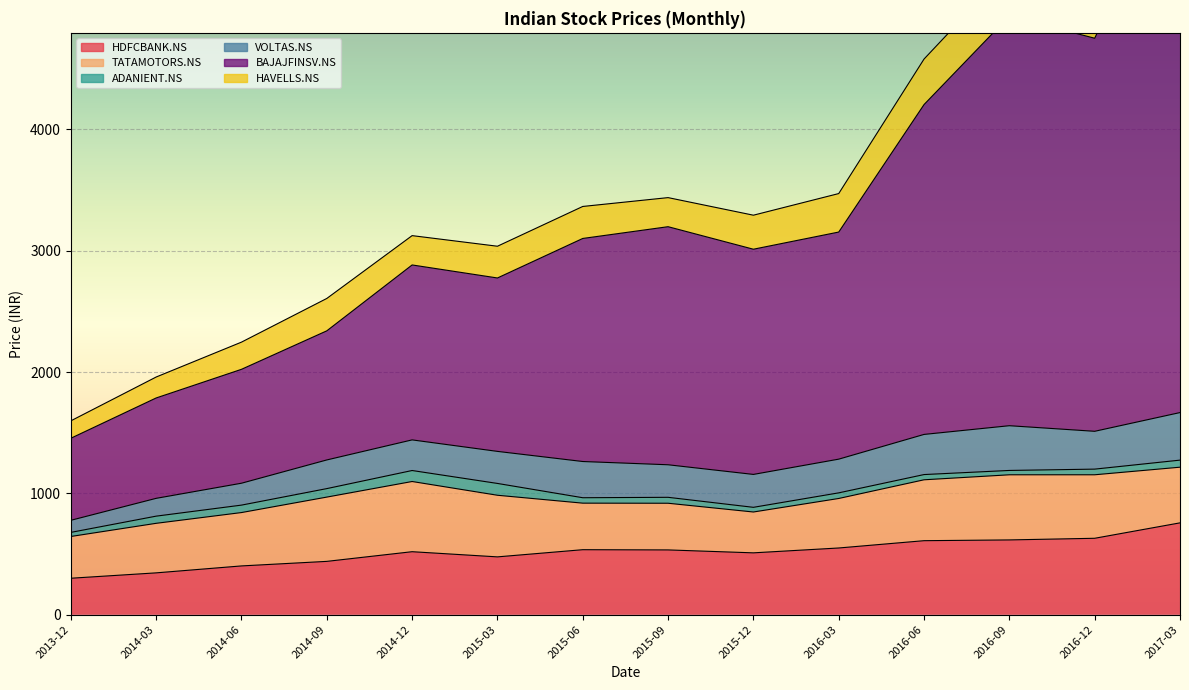

Reading left to right, transcribe all the data shown in this chart.

HDFCBANK.NS: 2013-12-31=300.3	2014-03-31=344.6	2014-06-30=401.8	2014-09-30=439.3	2014-12-31=519.1	2015-03-31=476.4	2015-06-30=535.6	2015-09-30=533.8	2015-12-31=509.6	2016-03-31=549.7	2016-06-30=609.9	2016-09-30=616.2	2016-12-31=629.7	2017-03-31=756.9
TATAMOTORS.NS: 2013-12-31=344.2	2014-03-31=408.4	2014-06-30=439.9	2014-09-30=530.0	2014-12-31=578.7	2015-03-31=508.0	2015-06-30=383.7	2015-09-30=384.8	2015-12-31=336.8	2016-03-31=408.2	2016-06-30=502.0	2016-09-30=537.0	2016-12-31=523.5	2017-03-31=458.9
ADANIENT.NS: 2013-12-31=33.8	2014-03-31=59.1	2014-06-30=61.4	2014-09-30=70.0	2014-12-31=90.6	2015-03-31=97.4	2015-06-30=44.8	2015-09-30=48.9	2015-12-31=38.5	2016-03-31=46.4	2016-06-30=43.1	2016-09-30=35.8	2016-12-31=46.6	2017-03-31=58.3
VOLTAS.NS: 2013-12-31=99.6	2014-03-31=146.8	2014-06-30=180.5	2014-09-30=236.3	2014-12-31=252.5	2015-03-31=264.2	2015-06-30=298.6	2015-09-30=268.4	2015-12-31=271.3	2016-03-31=277.9	2016-06-30=330.9	2016-09-30=368.9	2016-12-31=311.9	2017-03-31=392.1
BAJAJFINSV.NS: 2013-12-31=676.4	2014-03-31=827.6	2014-06-30=939.1	2014-09-30=1064.5	2014-12-31=1442.3	2015-03-31=1429.7	2015-06-30=1839.0	2015-09-30=1962.8	2015-12-31=1856.7	2016-03-31=1872.3	2016-06-30=2719.6	2016-09-30=3377.8	2016-12-31=3240.7	2017-03-31=4568.3
HAVELLS.NS: 2013-12-31=143.5	2014-03-31=172.7	2014-06-30=224.1	2014-09-30=267.0	2014-12-31=241.8	2015-03-31=261.7	2015-06-30=263.8	2015-09-30=239.7	2015-12-31=280.5	2016-03-31=317.3	2016-06-30=375.3	2016-09-30=392.1	2016-12-31=404.6	2017-03-31=466.1